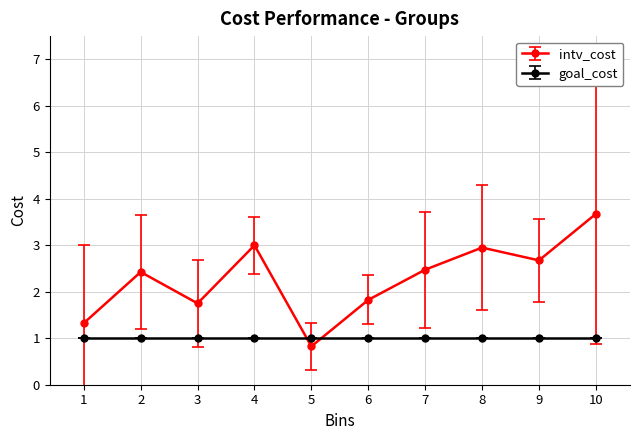

What is the approximate value of intv_cost at 7?

2.5